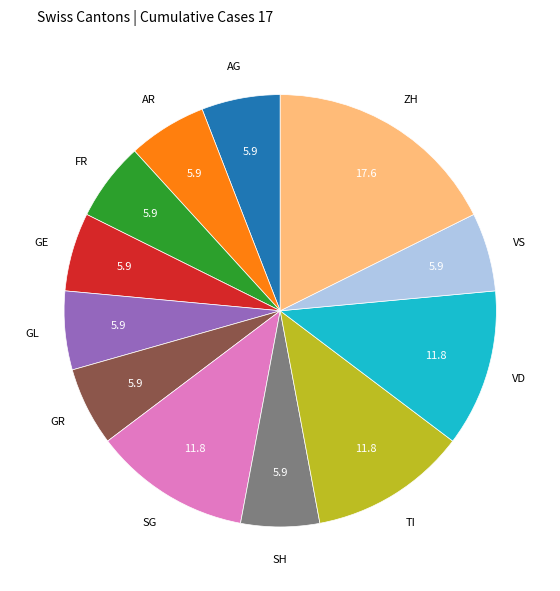

The GL slice represents 6% of the pie. True or false?

True